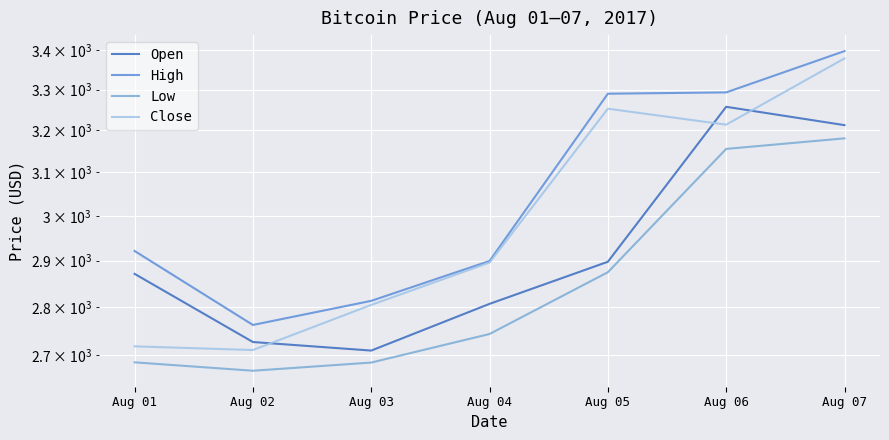

Which label corresponds to the smallest value in the chart?

Aug 02